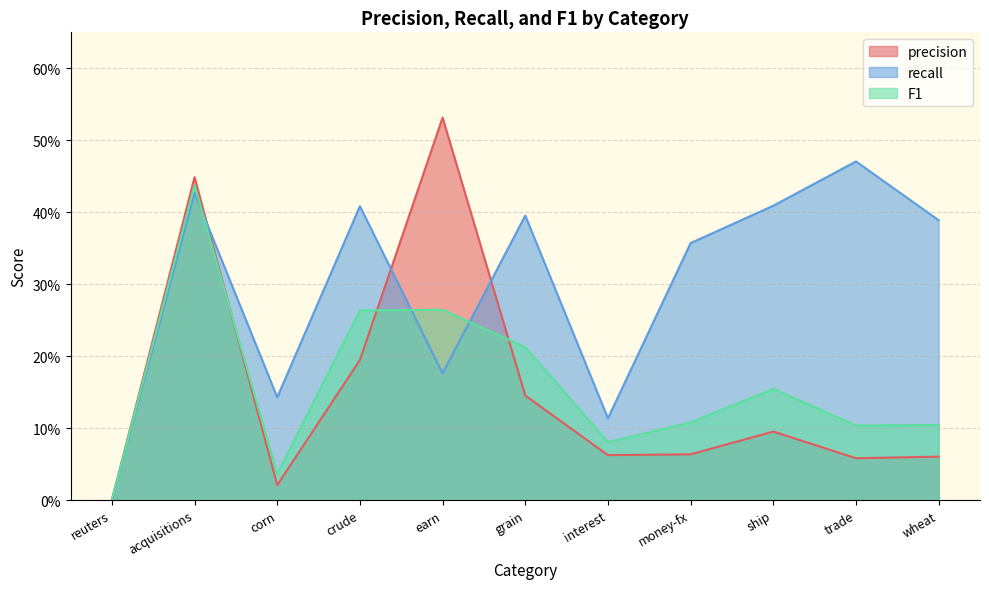

True or false: precision has more than 2 points higher than both neighbors.

True